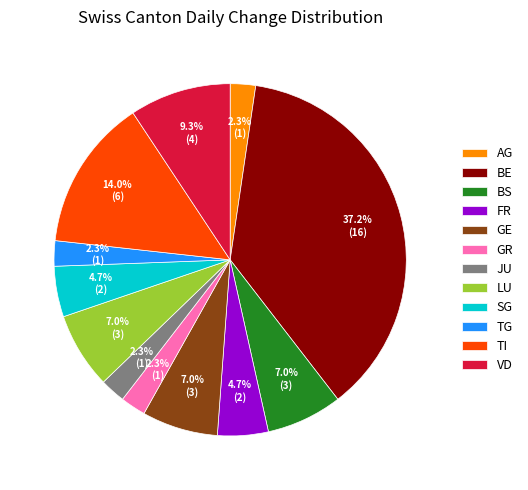

Which category has the biggest portion of the pie?

BE